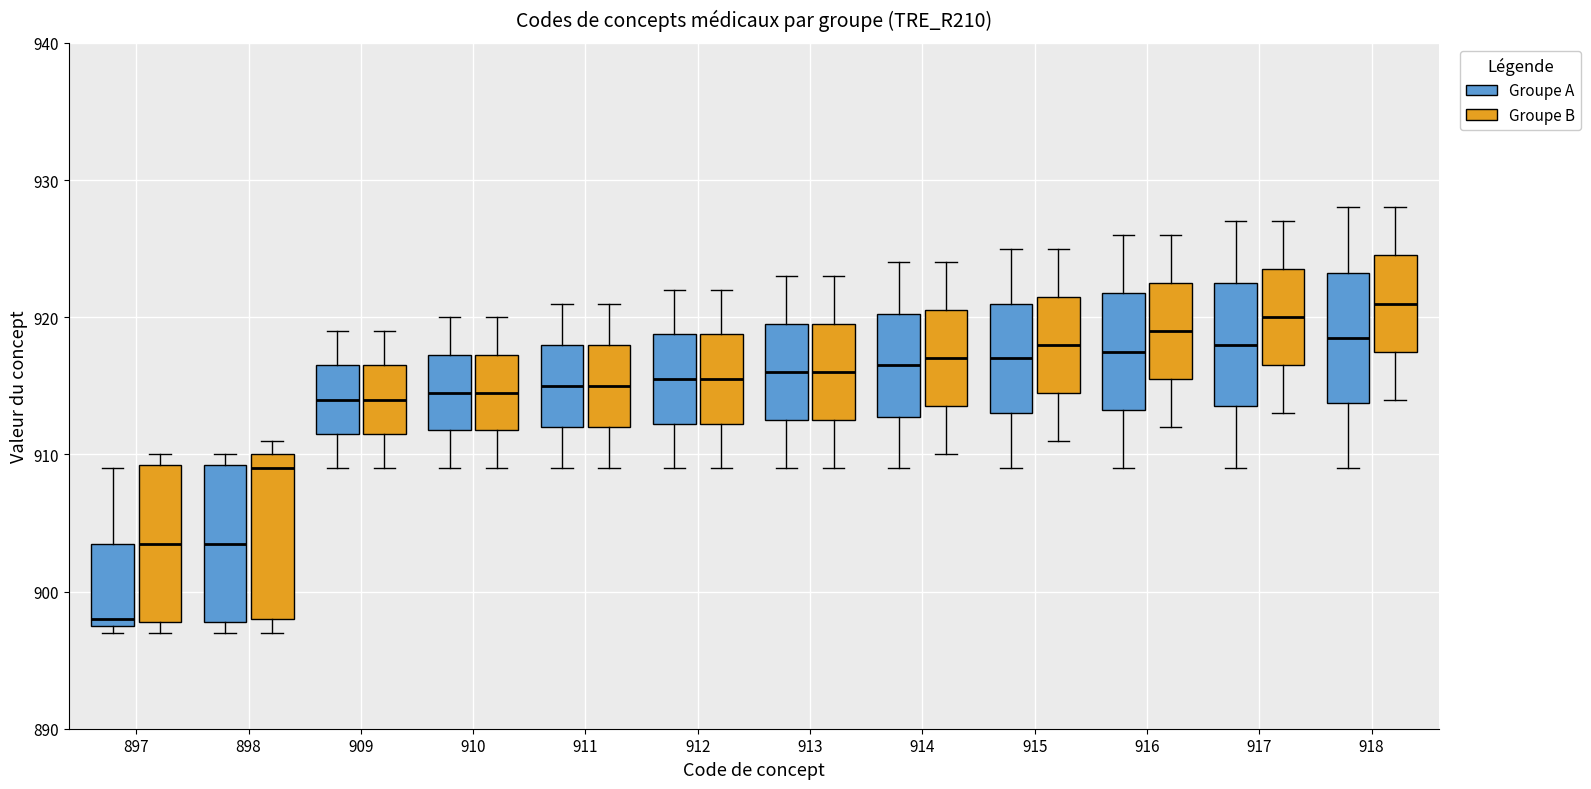

Which box's median line is the highest?

918 (Groupe B)